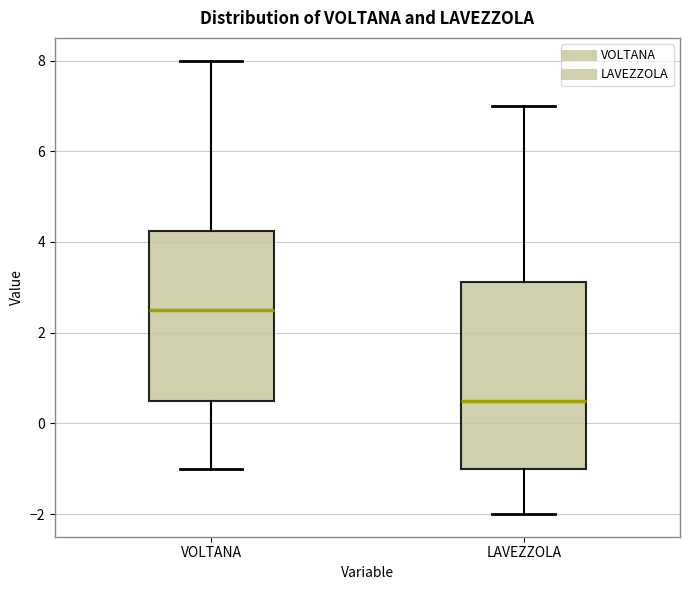

Where does the upper whisker of the box for LAVEZZOLA end on the y-axis? The values are not printed on the chart, so give them approximately, as read against the axis.

7.0